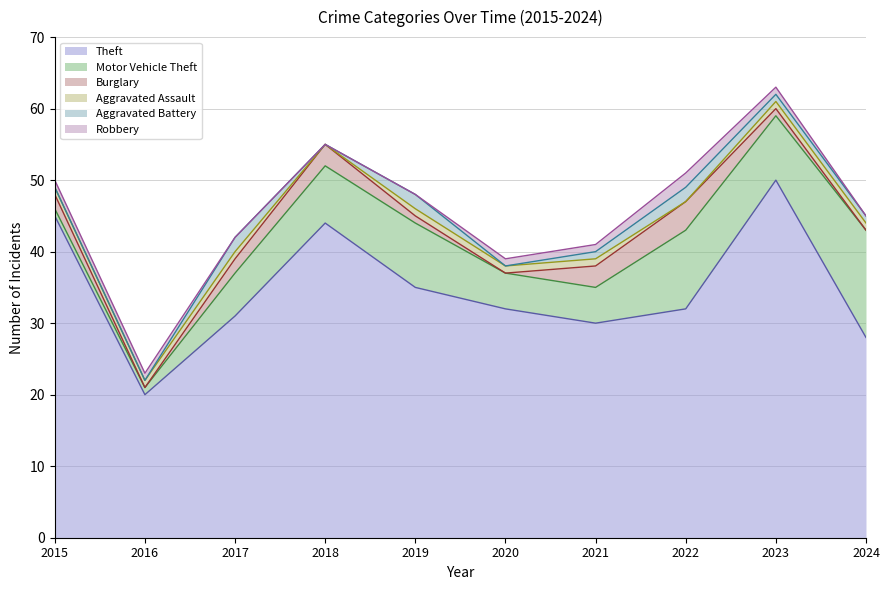

Which series changed the most between 2017 and 2019?

Theft